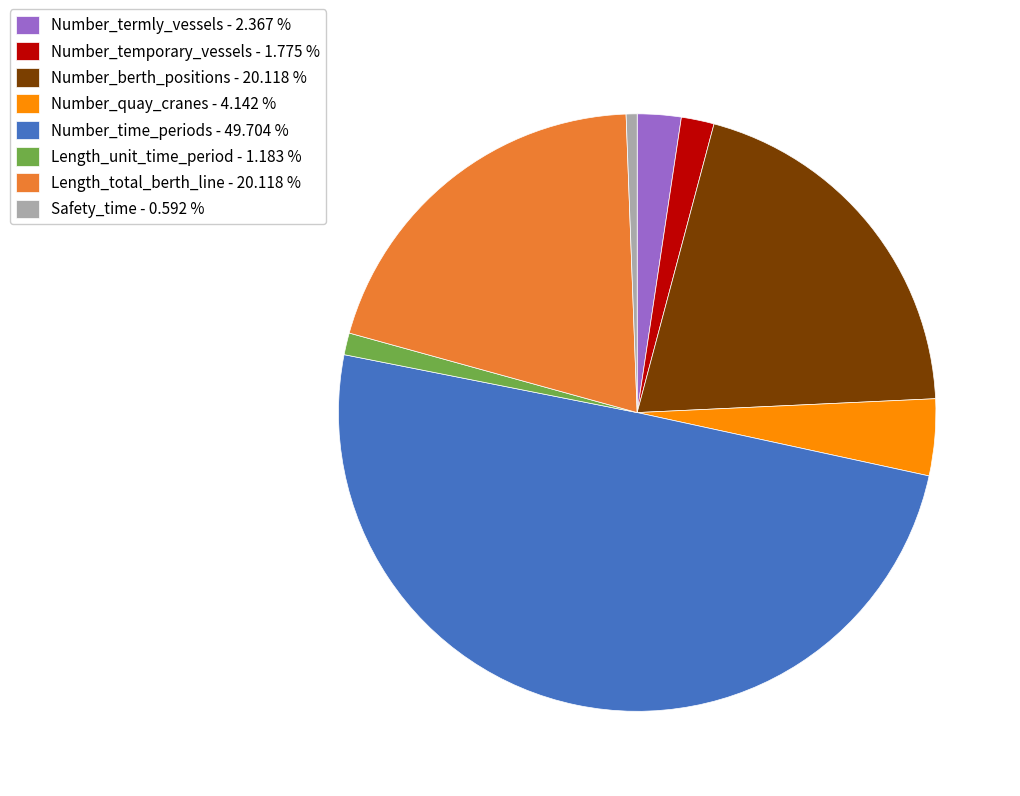

What is the smallest slice in the pie chart?

Safety_time